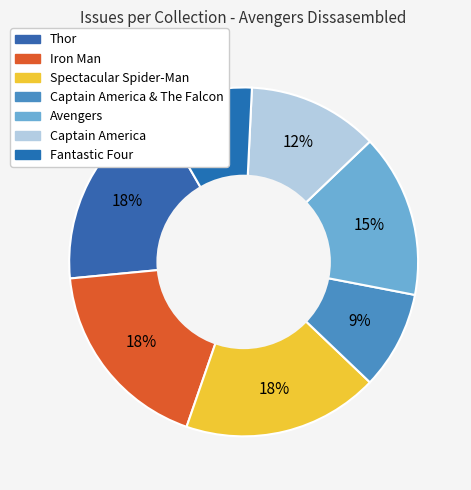

How many segments does this pie chart have?

7